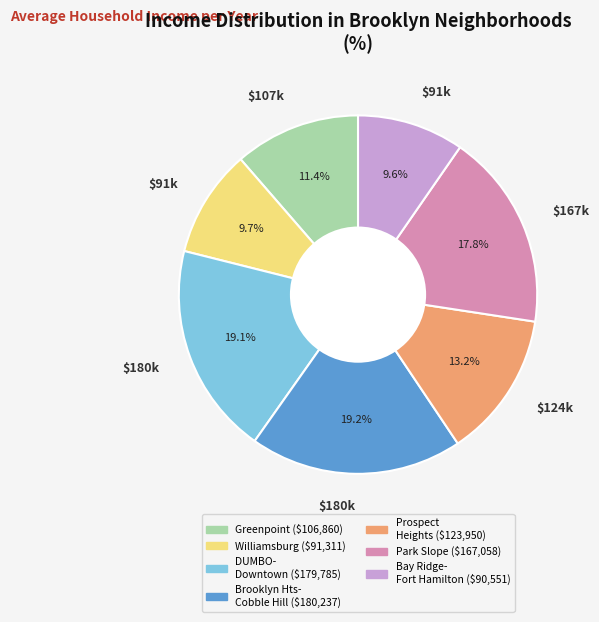

How many slices are in this pie chart?

7